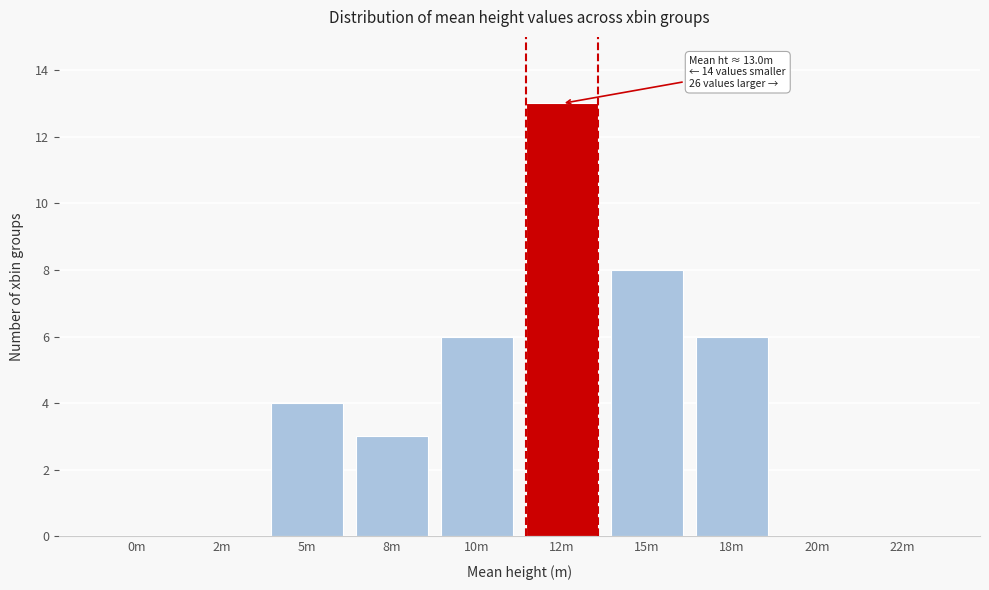

Reading right to left, list all the values displayed in this chart.

22m=0	20m=0	18m=6	15m=8	12m=13	10m=6	8m=3	5m=4	2m=0	0m=0